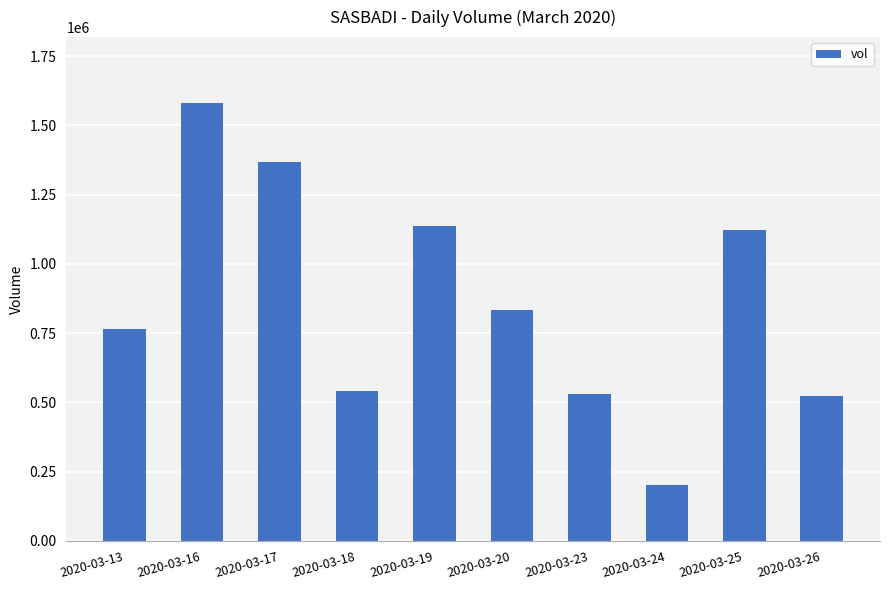

Which label corresponds to the largest value in the chart?

2020-03-16